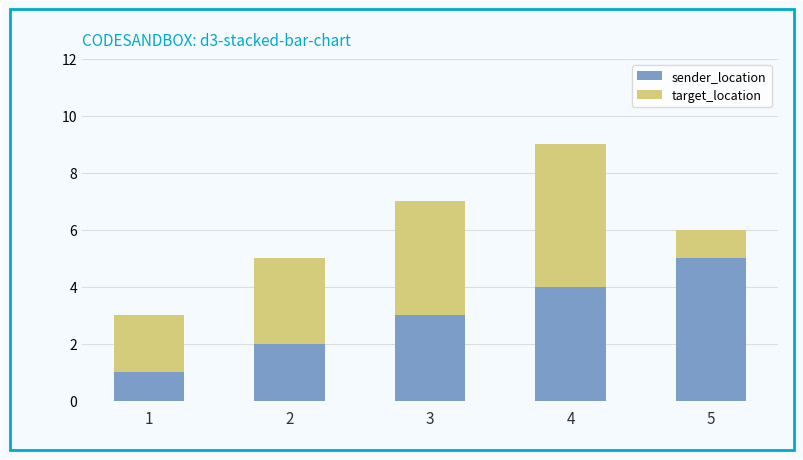

Are the bars grouped side by side (vs. stacked)?

No